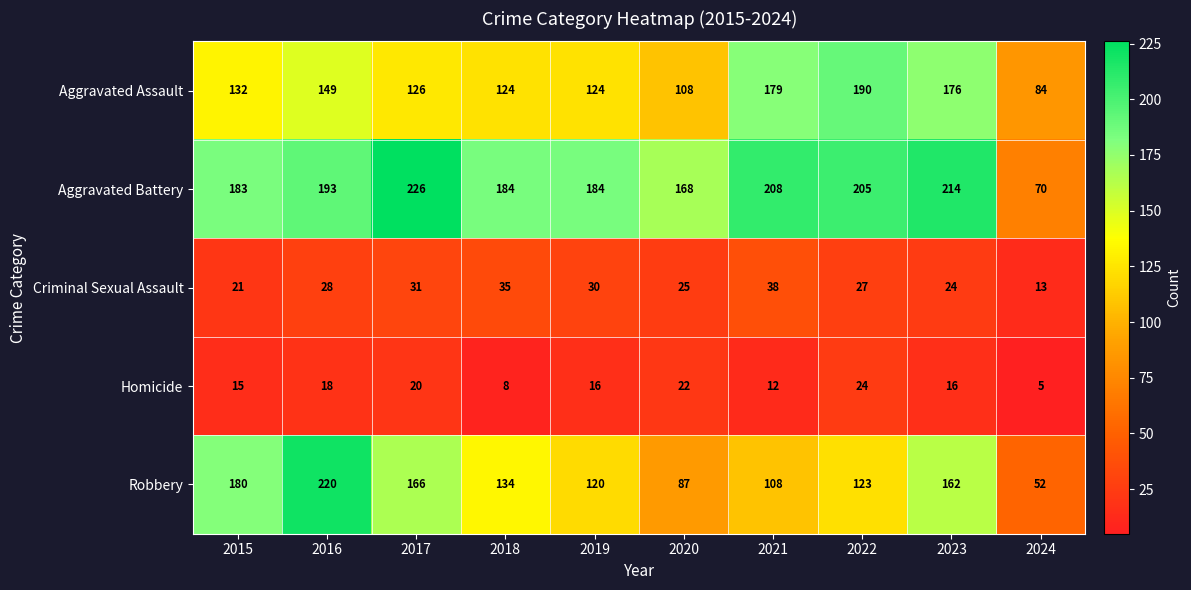

At which label is Aggravated Battery closest to 148?

2020